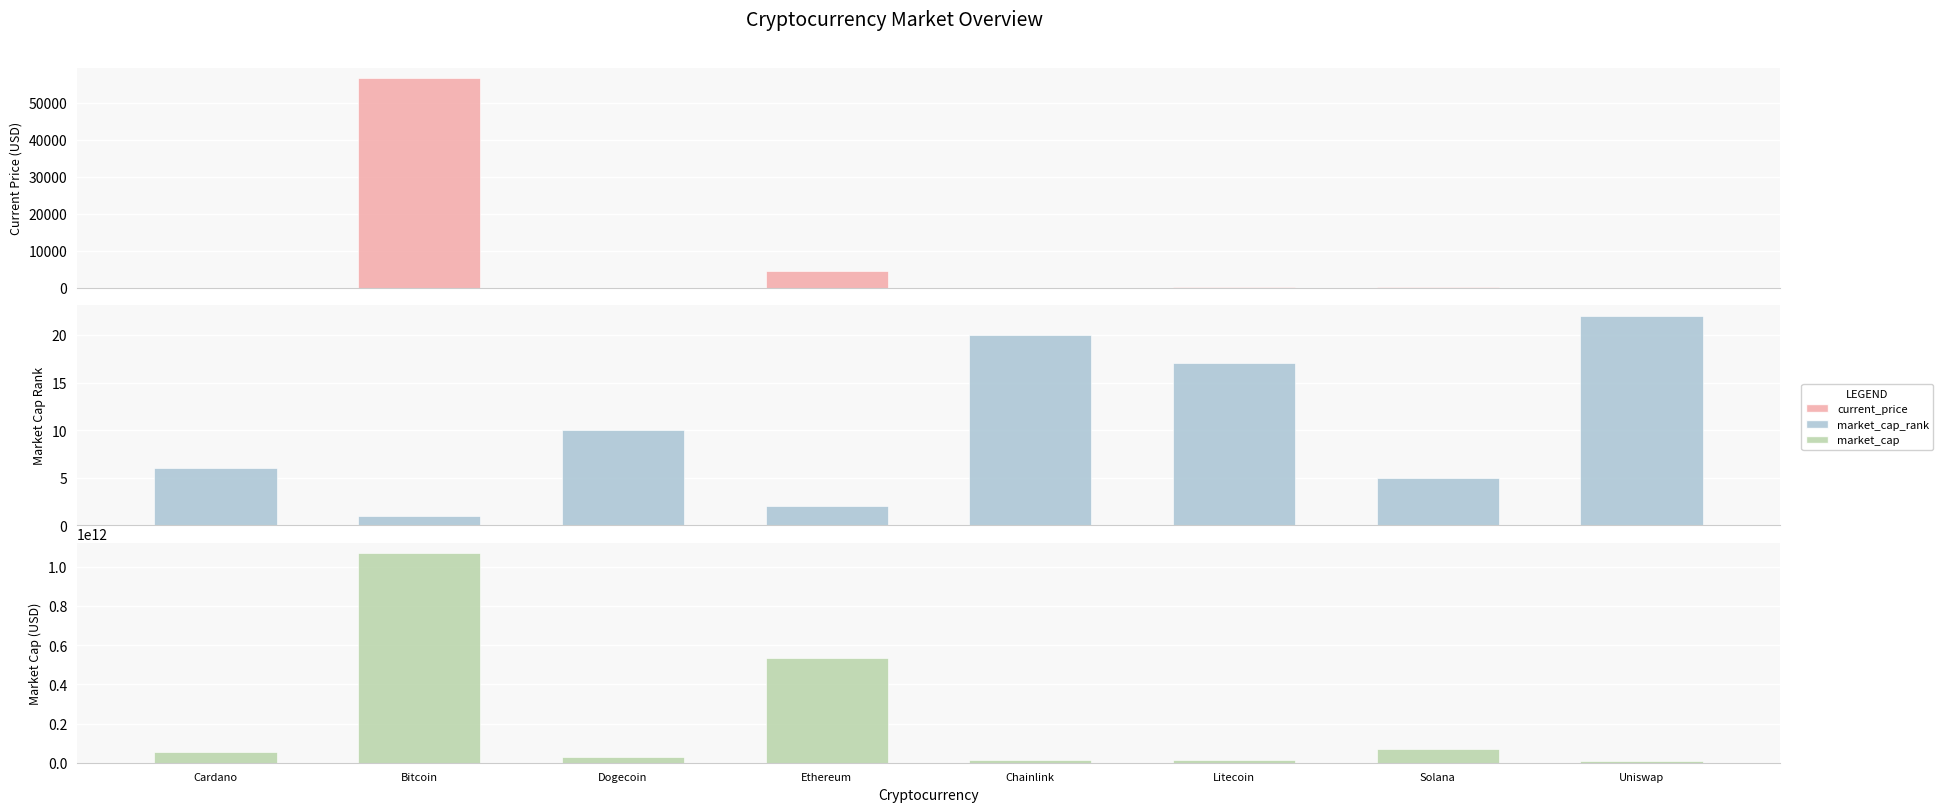

Which category has the highest value in the market_cap series?

Bitcoin